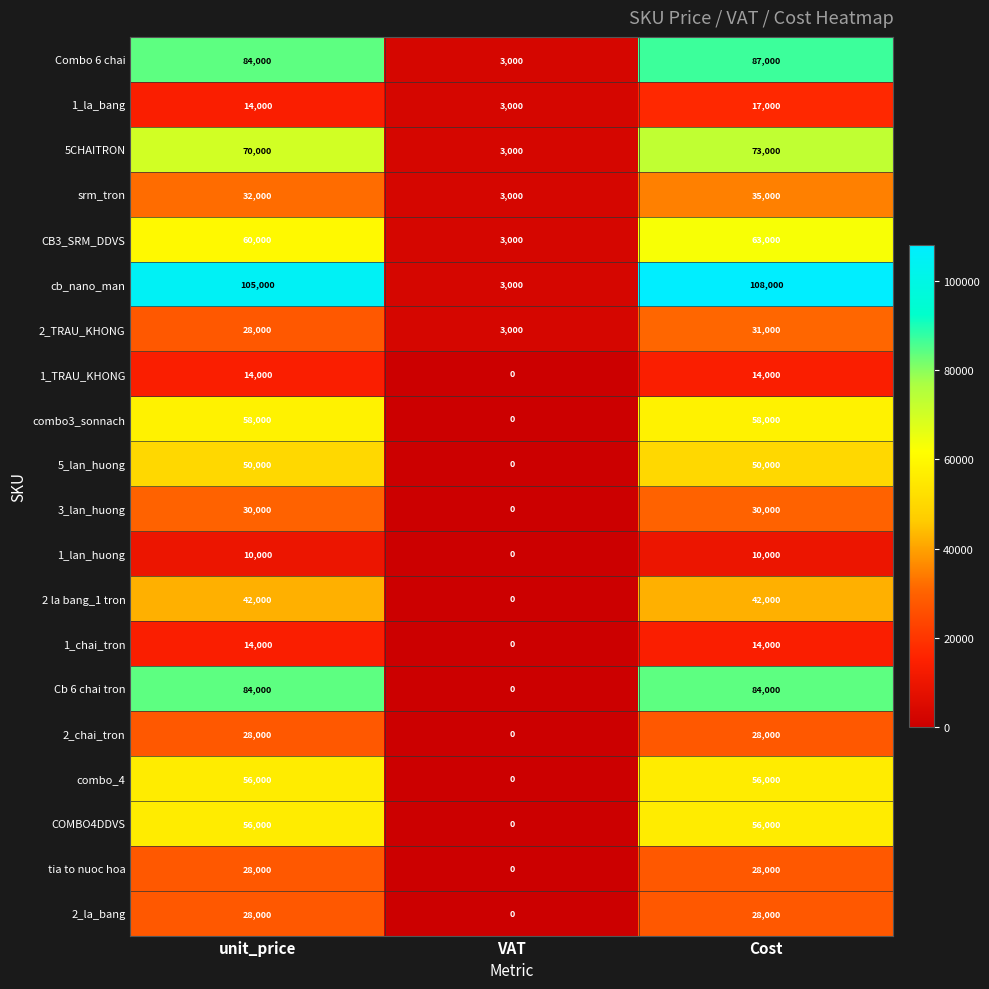

What is the difference between the highest and lowest values at Cost?

98000